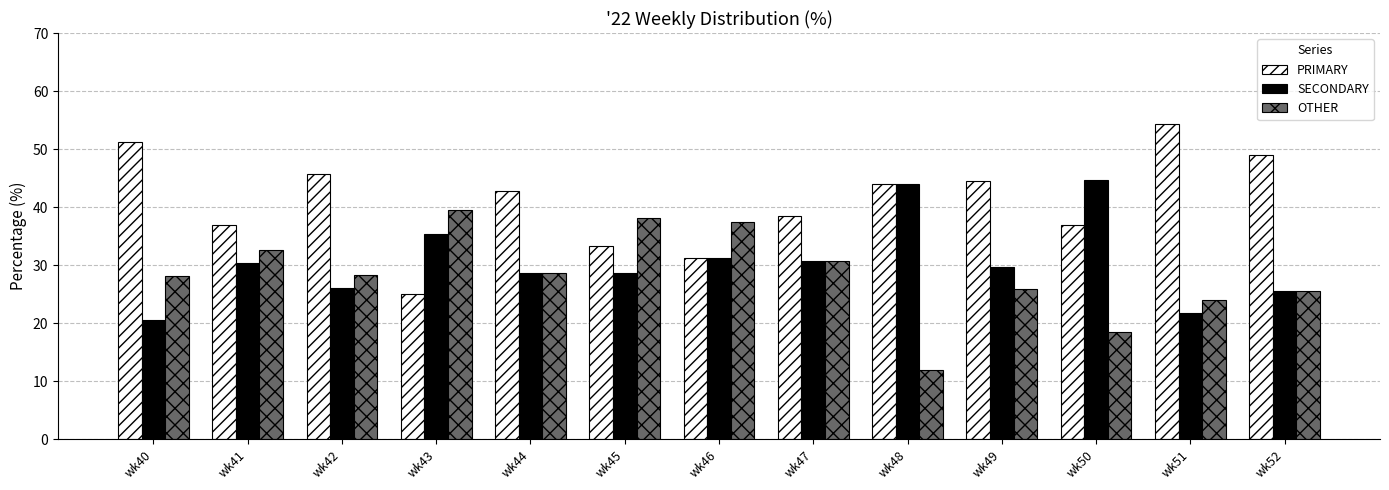

List the series in order of their overall mean, highest first.

PRIMARY, SECONDARY, OTHER